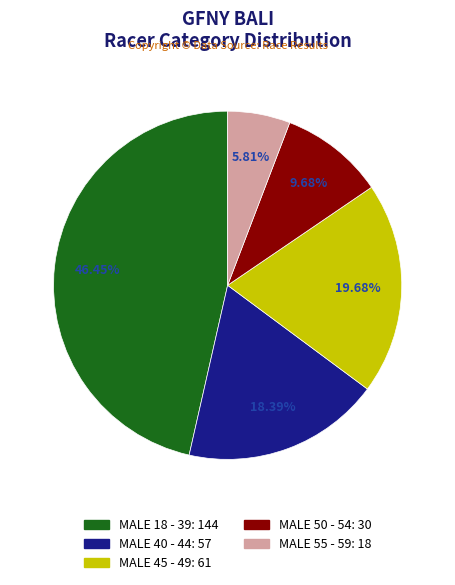

Rank the categories by value from highest to lowest.

MALE 18 - 39, MALE 45 - 49, MALE 40 - 44, MALE 50 - 54, MALE 55 - 59